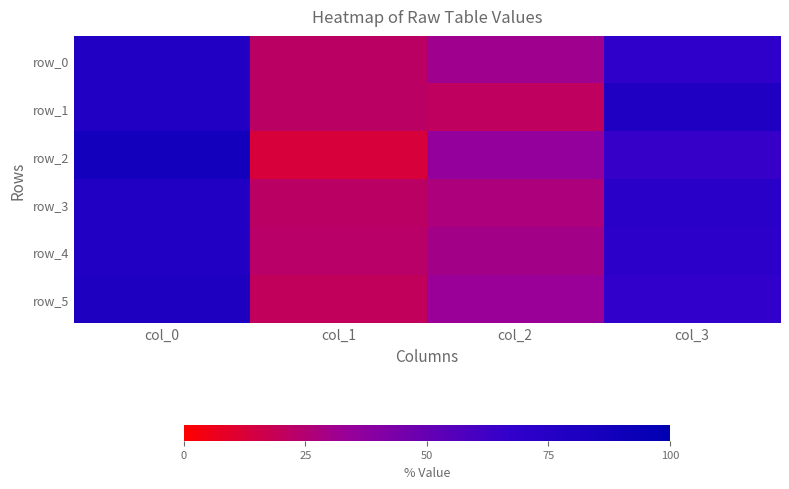

The row_0 series shows 10 at col_2. True or false?

False